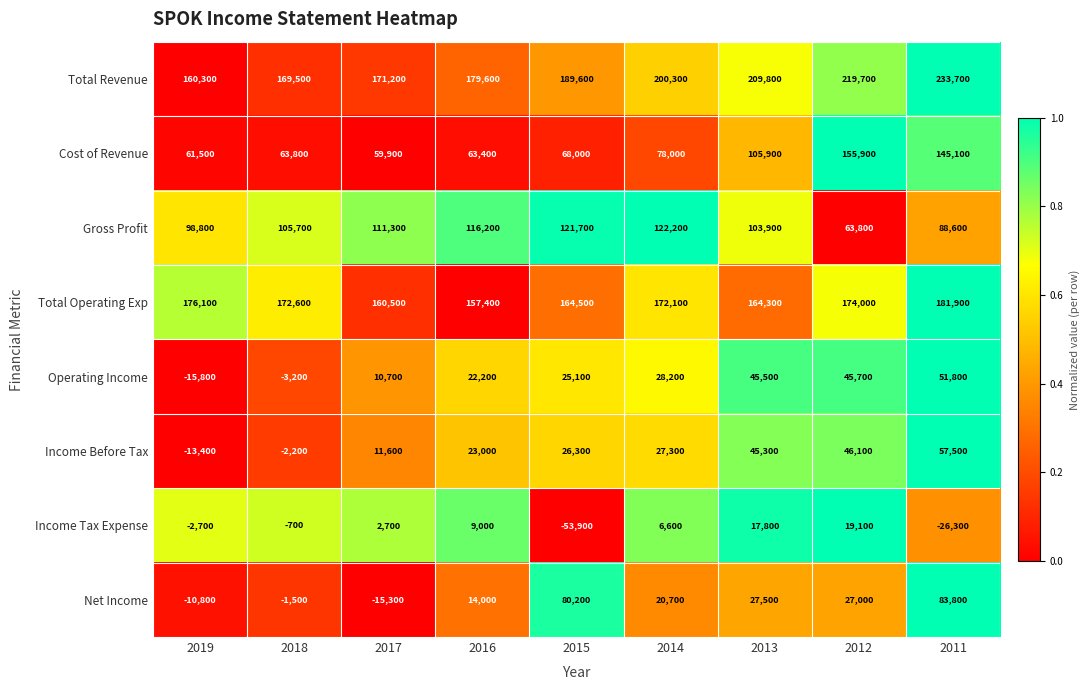

The Operating Income series shows 10700 at 2017. True or false?

True